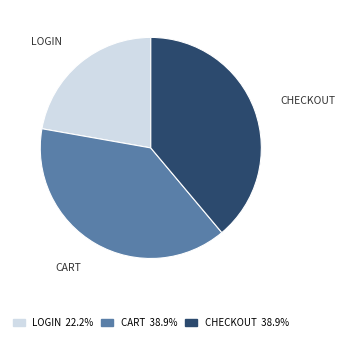

Is there any slice that represents more than half of the pie?

No